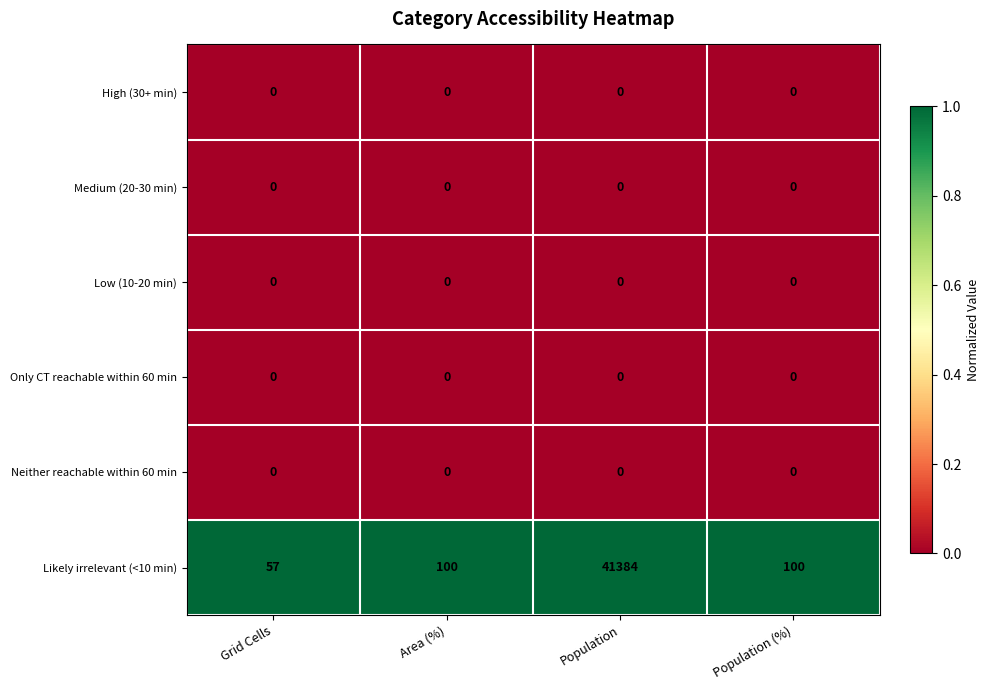

Between Area (%) and Population, which series saw the biggest shift?

Likely irrelevant (<10 min)